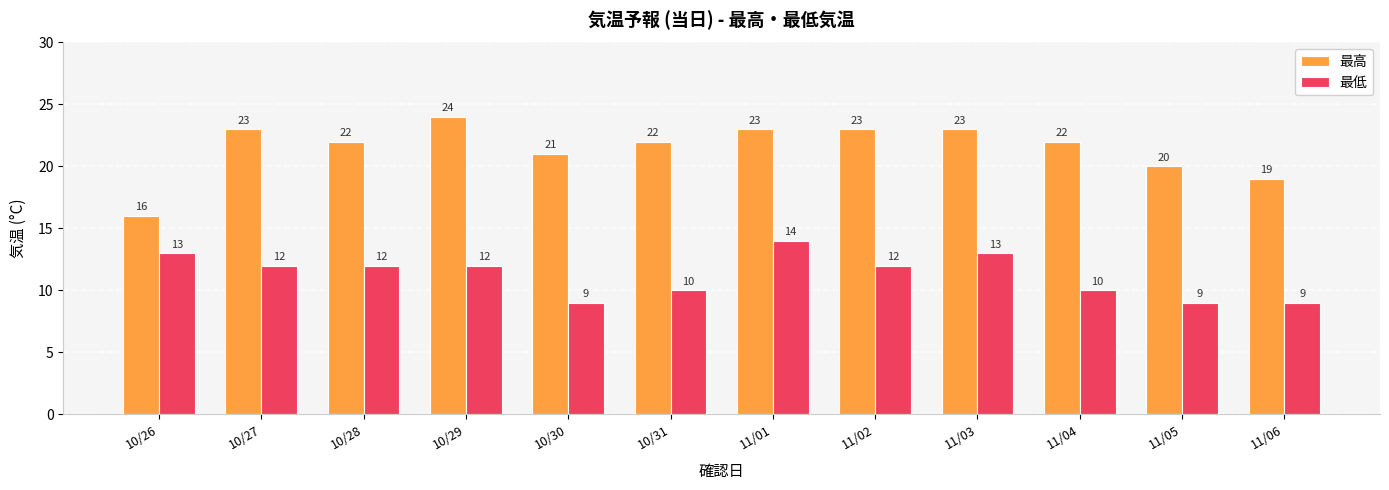

Which series has the largest total across all categories?

最高